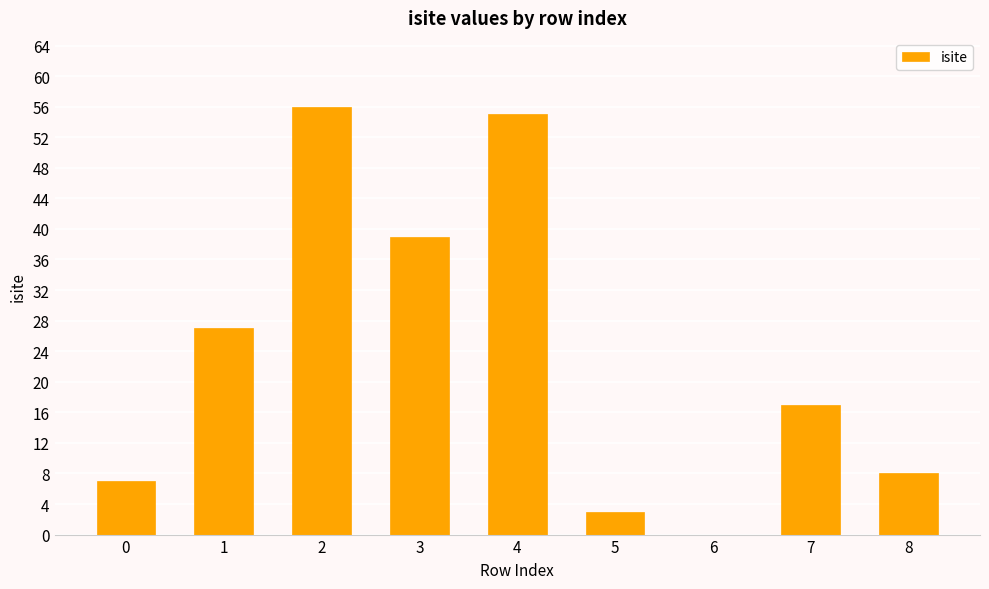

Is it true that the value at 0 is 7?

True